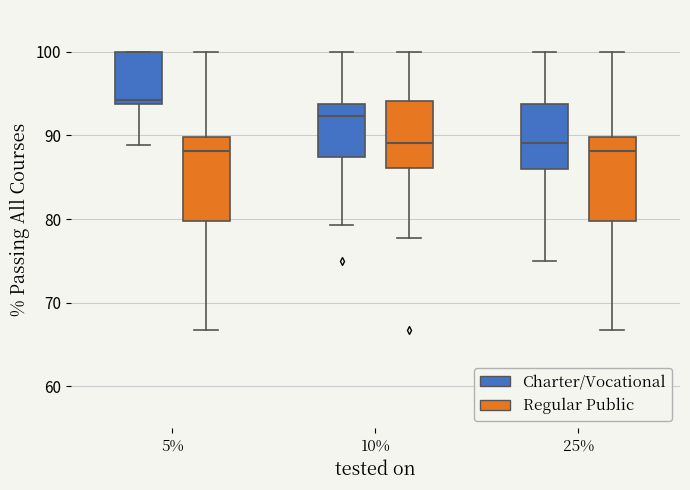

Where does the lower whisker of the box for 25% (Regular Public) end on the y-axis? The values are not printed on the chart, so give them approximately, as read against the axis.

67